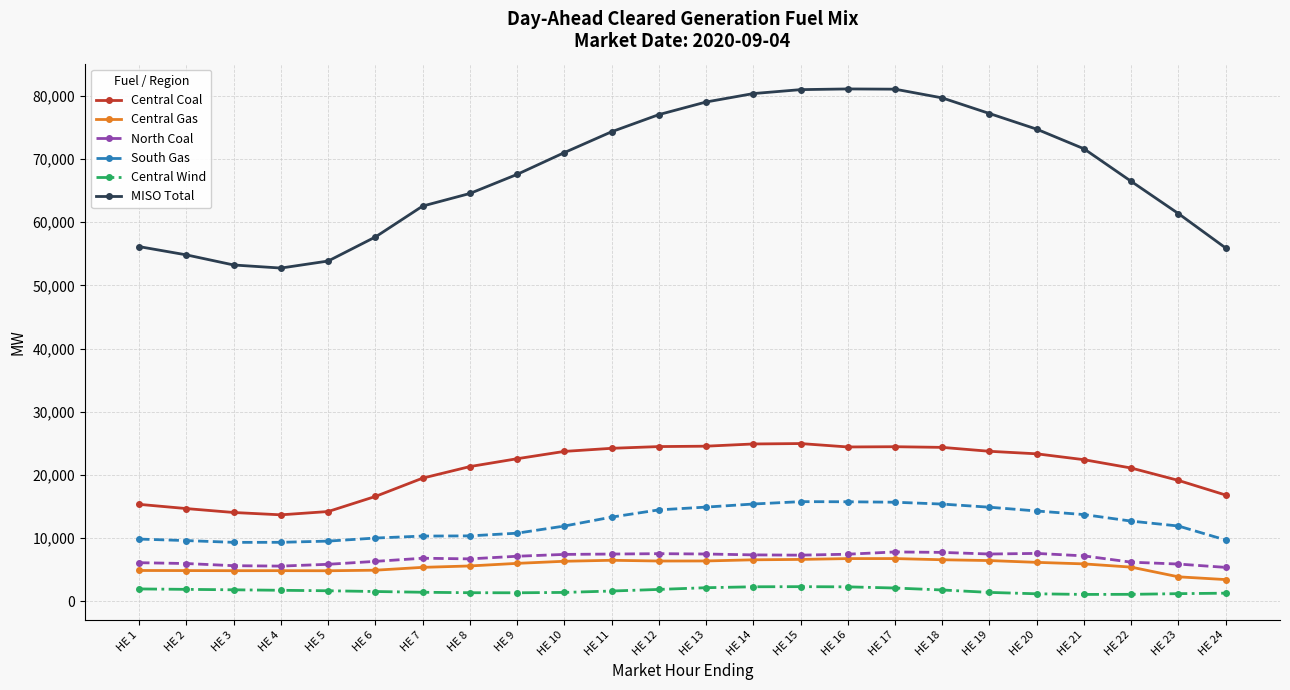

Is the value of Central Coal at HE 10 greater than the value of South Gas at HE 8?

Yes